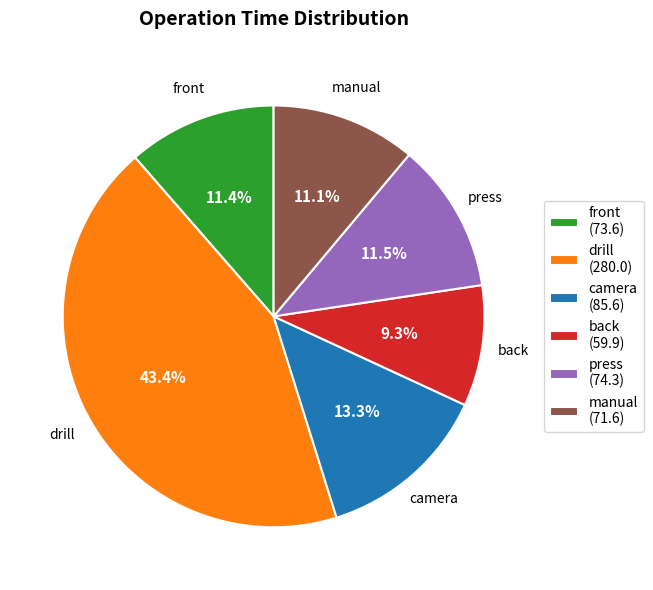

How many segments does this pie chart have?

6